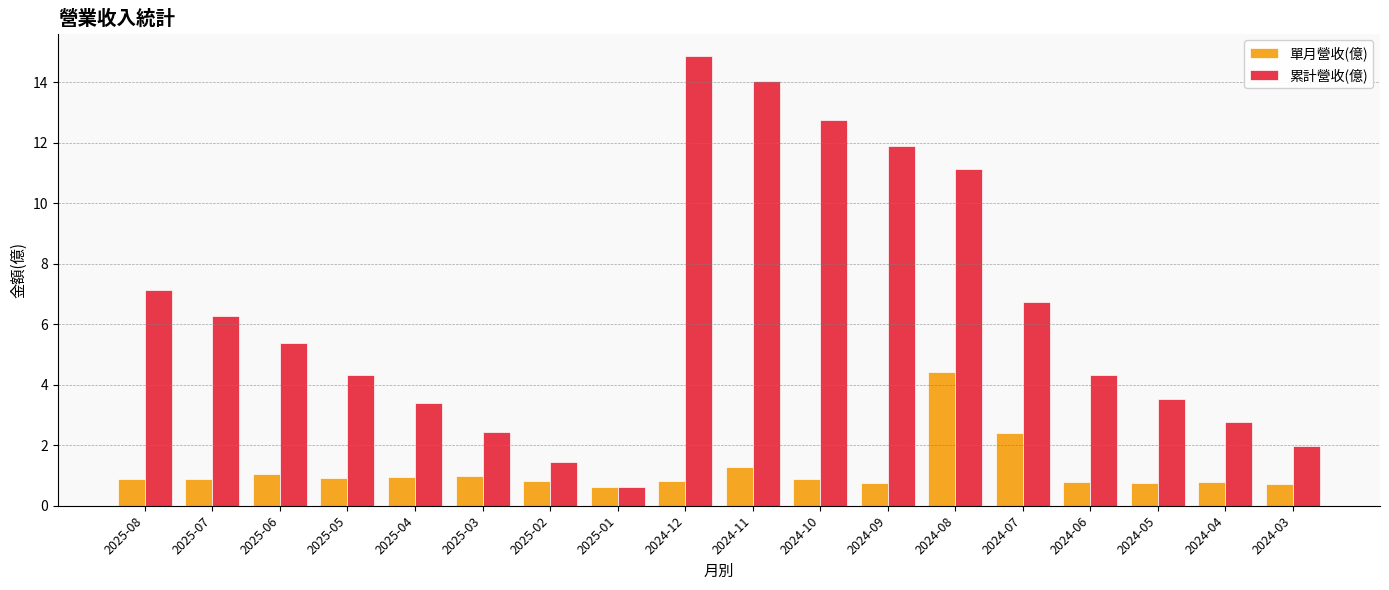

The value of 累計營收(億) at 2024-07 is 6.7. True or false?

True